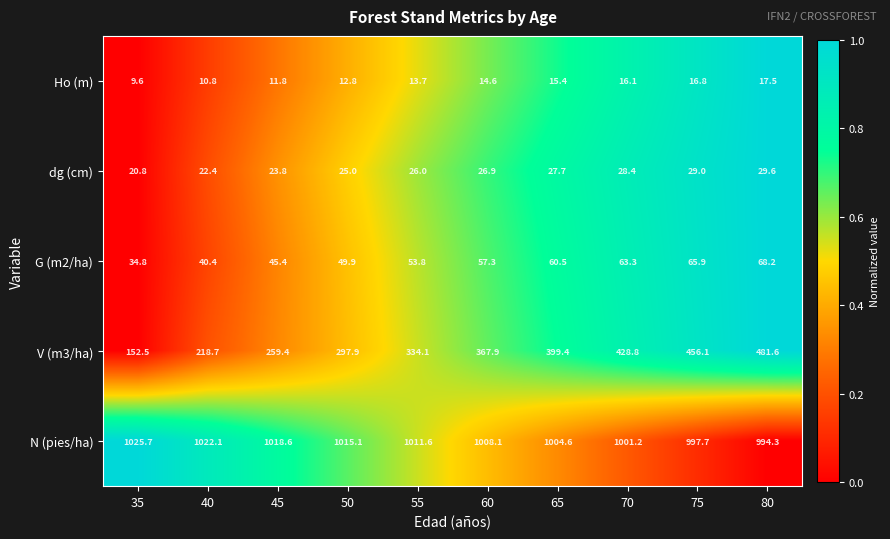

What is the difference between the highest and lowest values at 40?

1011.3